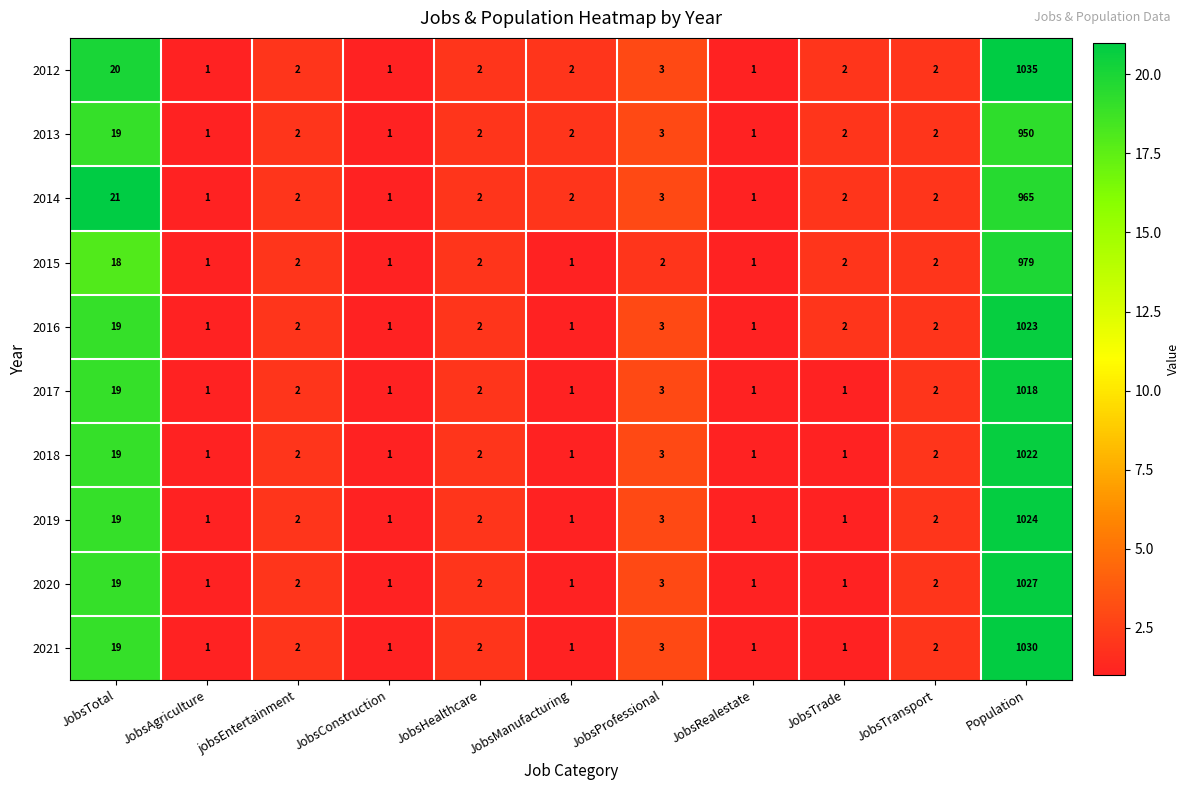

What is the difference between the second highest and second lowest values in the 2021 series?

18